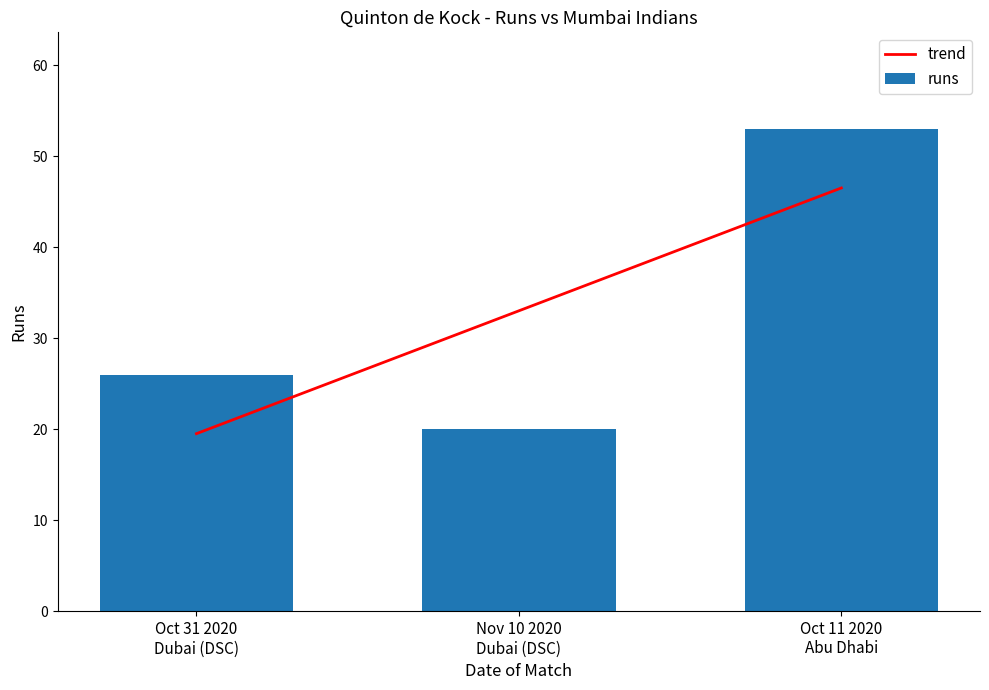

Where is the data nearest to the value 36?

Oct 31 2020
Dubai (DSC)